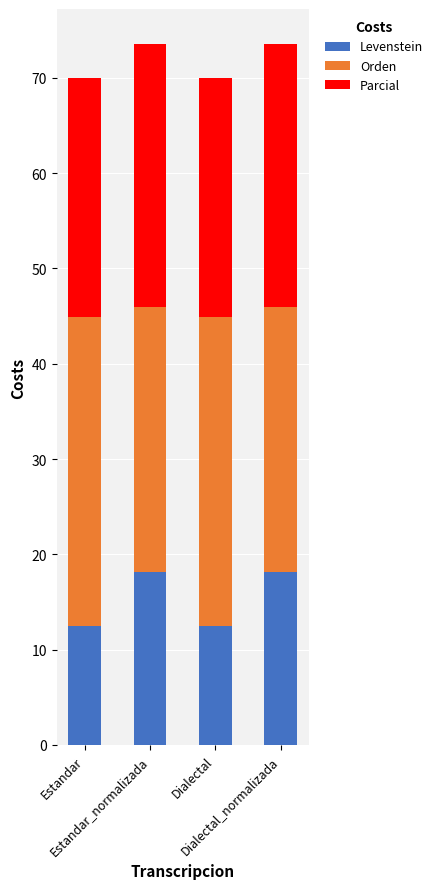

What is the lowest value of the Levenstein series?

12.5